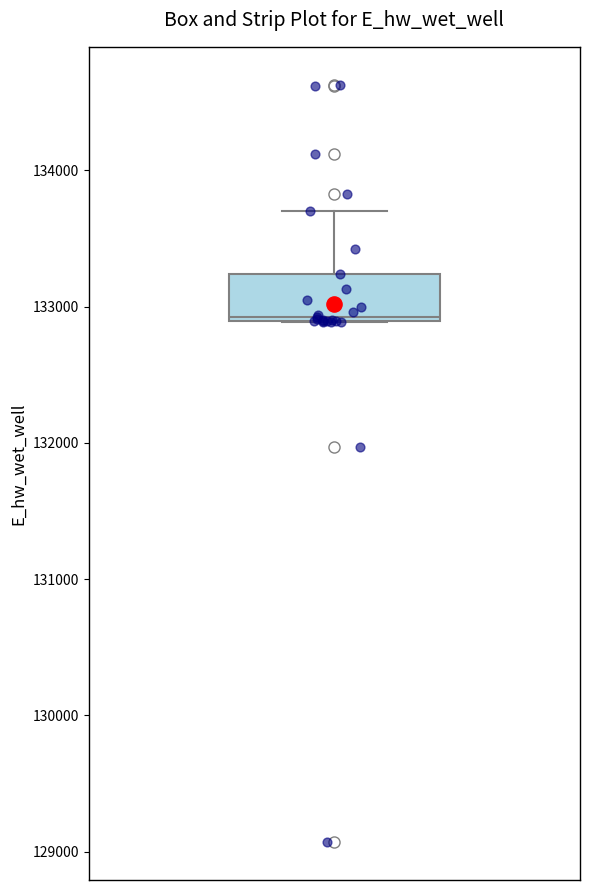

Transcribe this box plot: give where the median line is, the range the box spans, and where the two whiskers end, as read against the y-axis. The values are not printed on the chart, so give them approximately, as read against the axis.

median 132900, box 132900 to 133200, whiskers 132900 to 133700